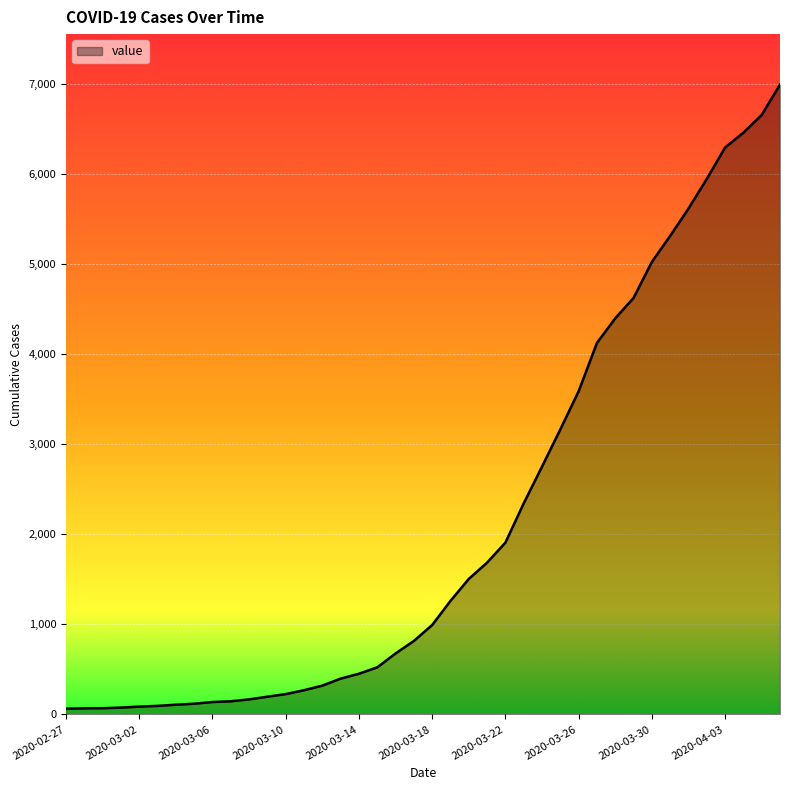

What is the maximum value shown in the chart?

6995